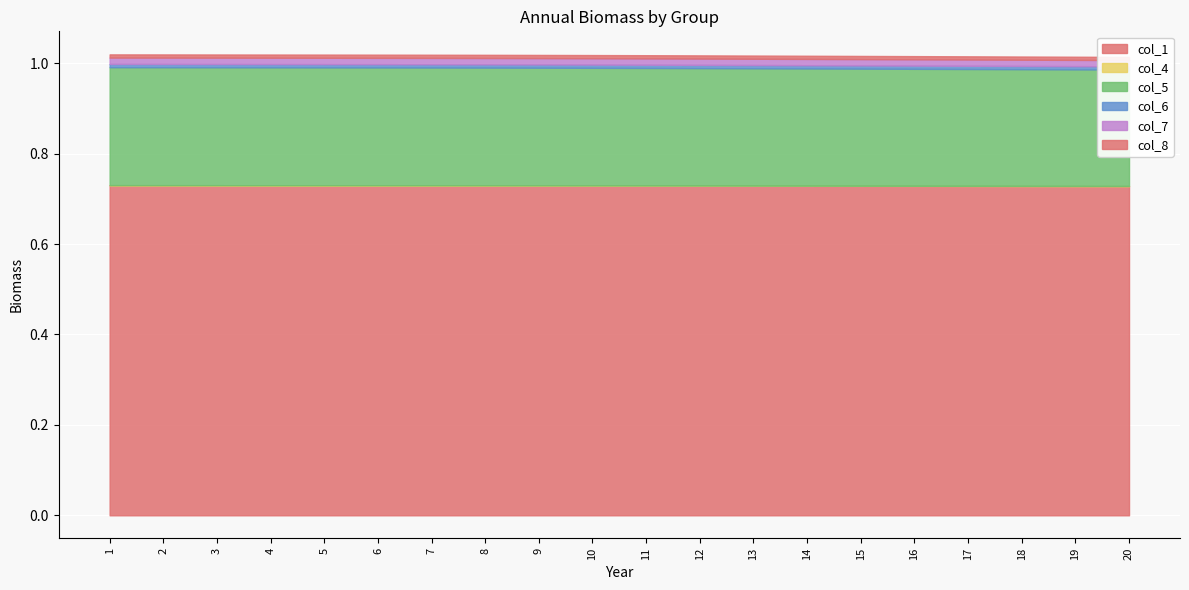

Which has a higher value, 4 or 18?

4